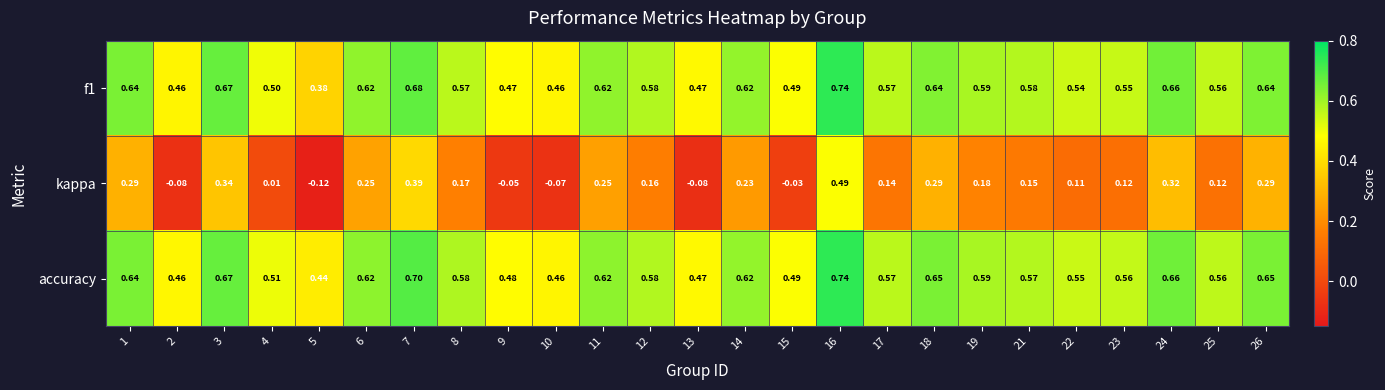

Which series changed the most between 1 and 19?

kappa